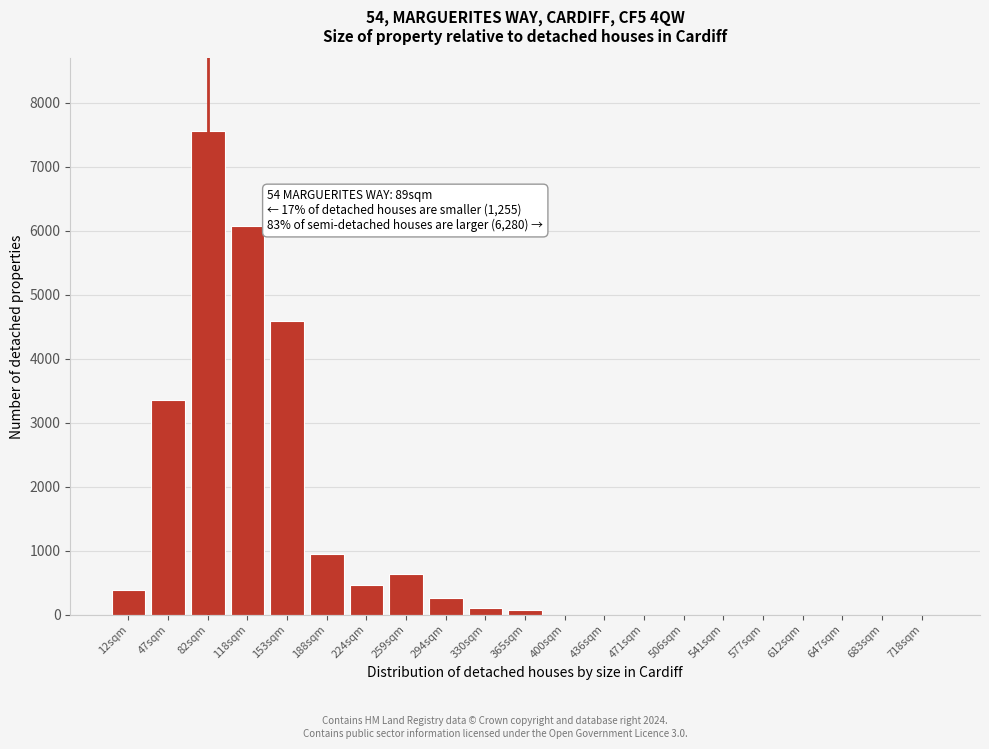

Which label corresponds to the largest value in the chart?

82sqm